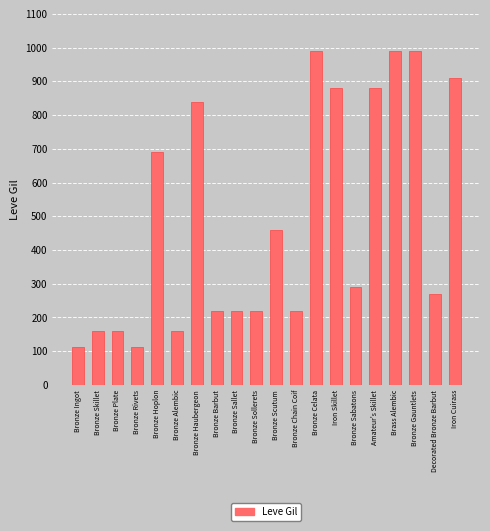

What is the difference between the values at Bronze Sollerets and Bronze Ingot?

107